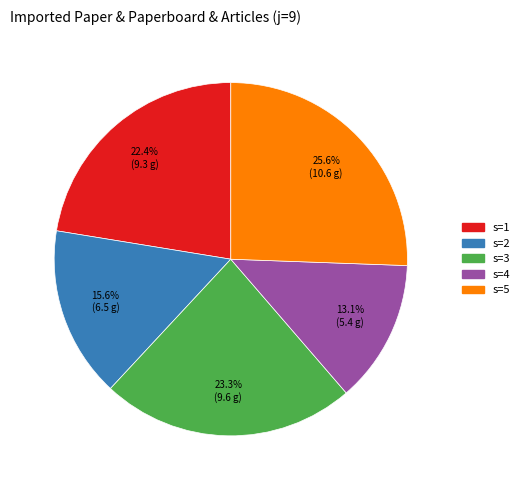

Does s=3 represent more than half of the total?

No